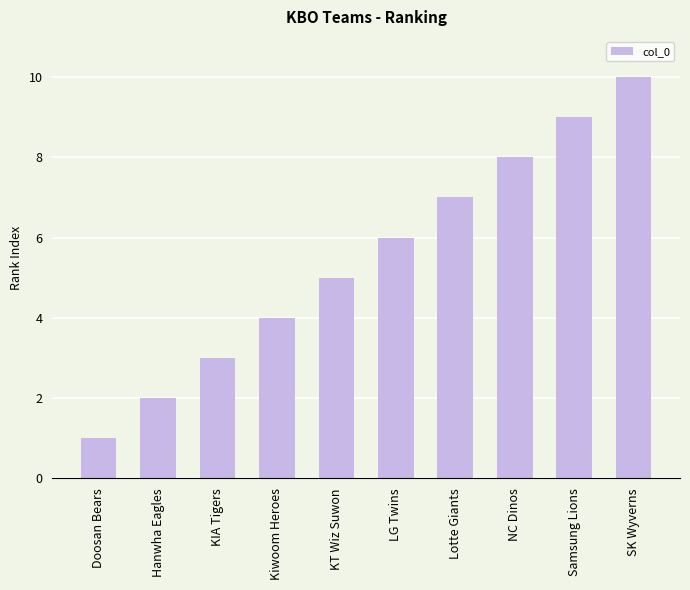

Which category has the lowest value across all series?

Doosan Bears